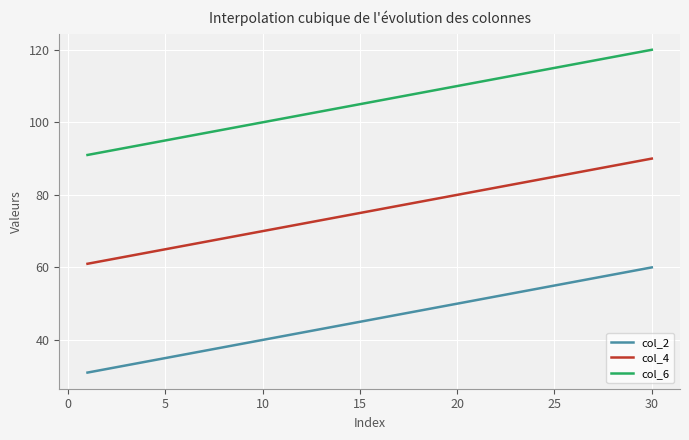

True or false: col_6 and col_2 intersect in this chart.

False